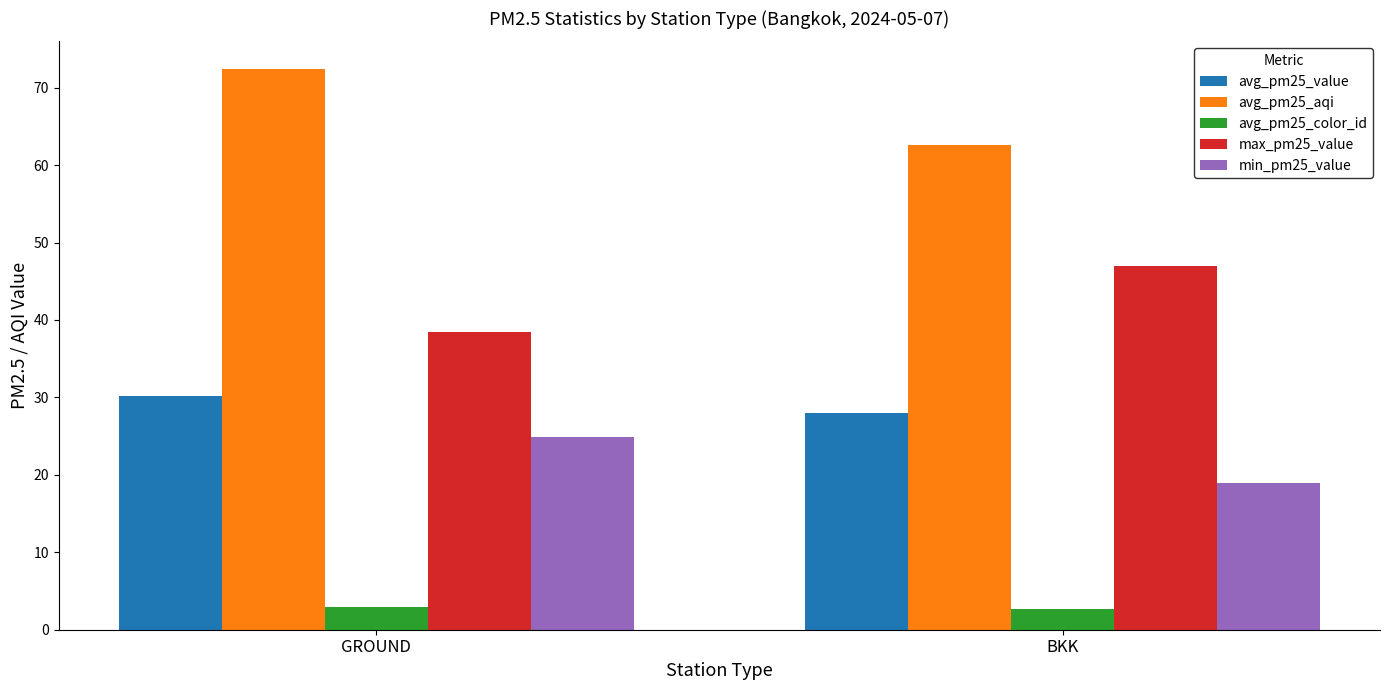

What is the sum of all min_pm25_value values?

43.8